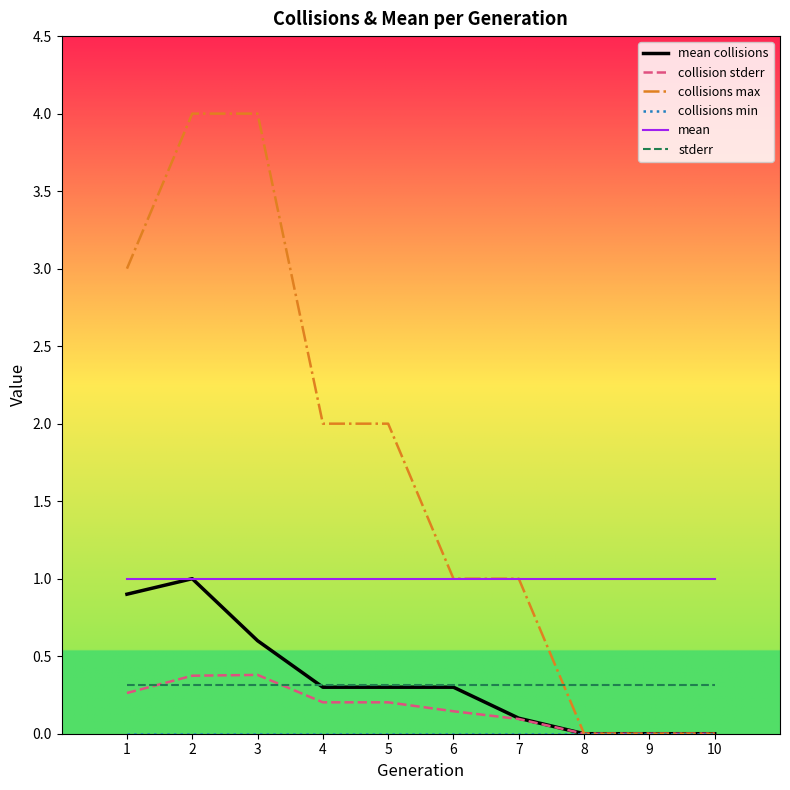

What is the total value across all series at 2?

6.7